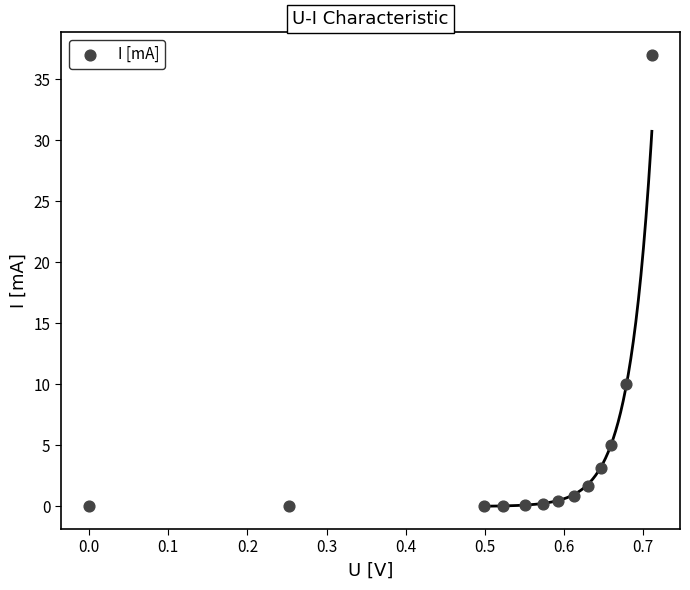

What Y value in the scatter plot is closest to 18?

10.0